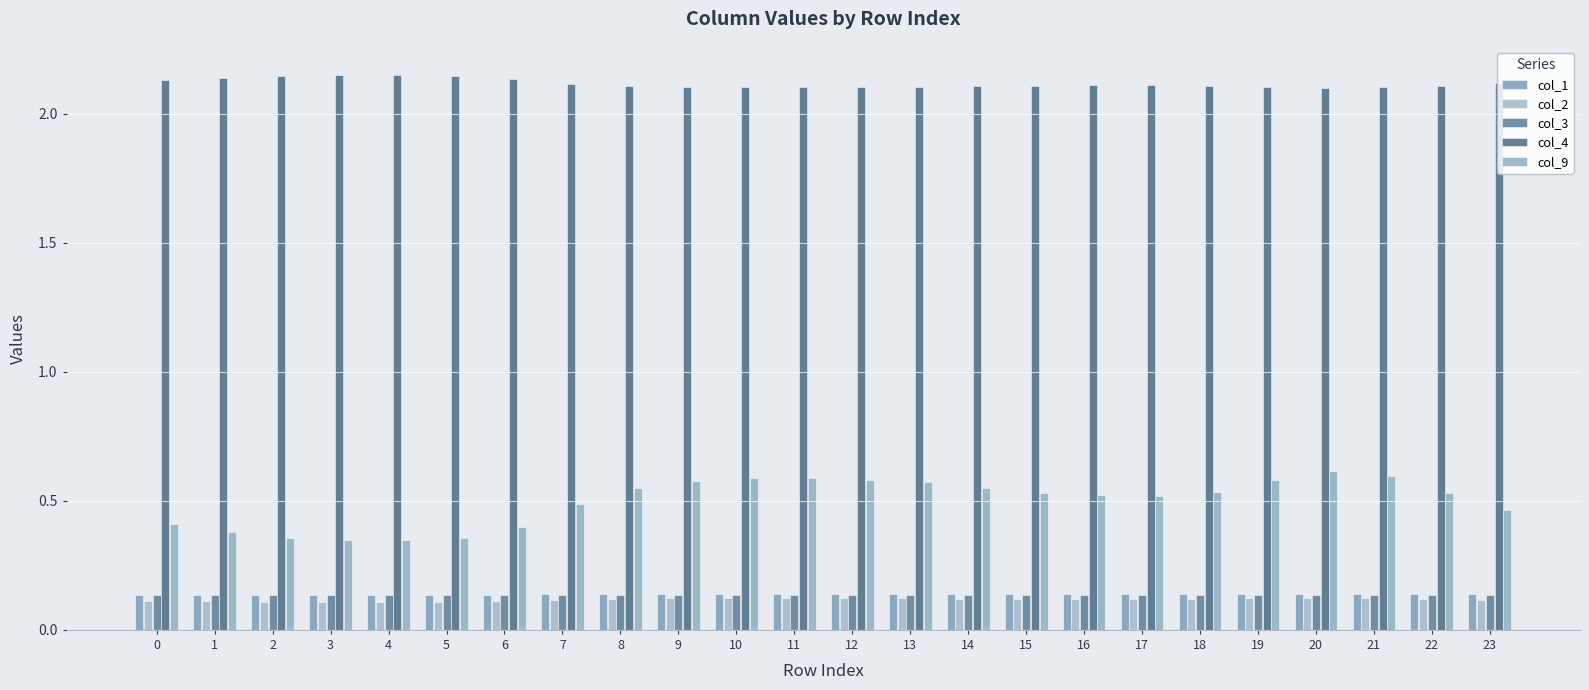

How many categories are shown in the chart?

24